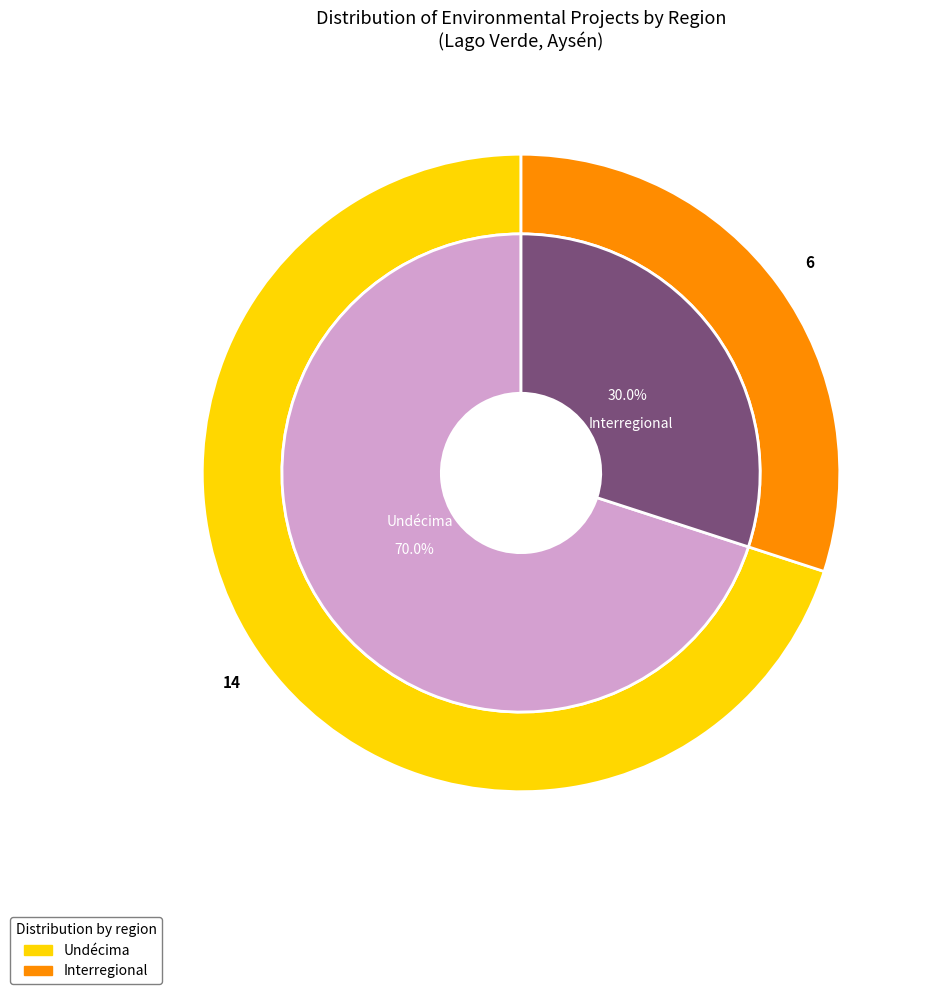

What is the total percentage of Interregional and Other?

30.0%